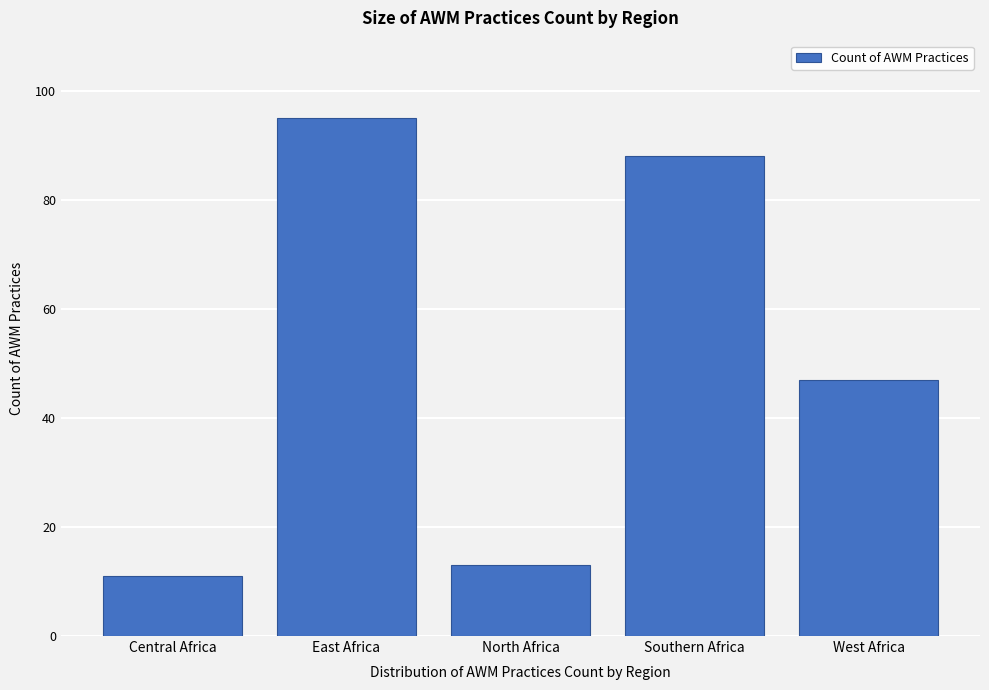

Reading left to right, extract all data points from this chart.

11	95	13	88	47